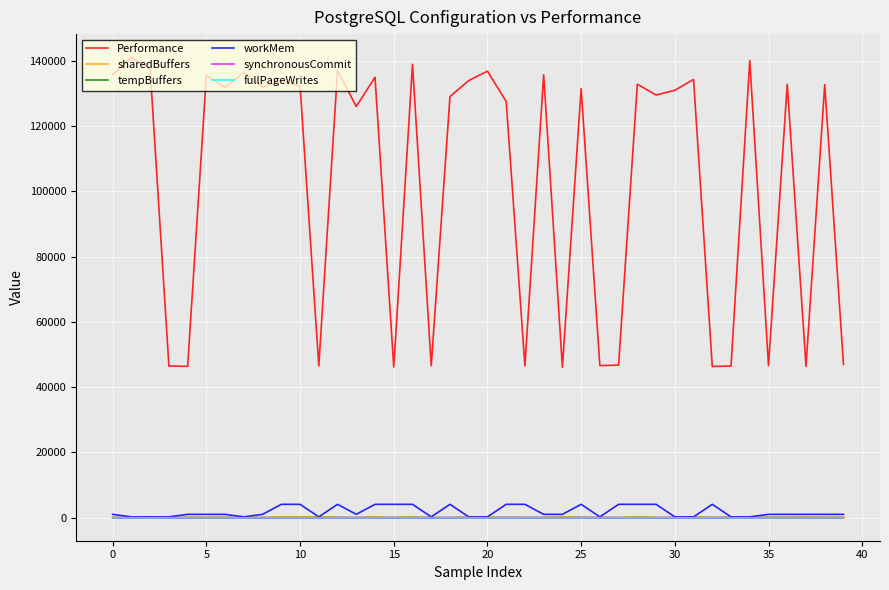

What is the difference between the maximum and minimum values in the sharedBuffers series?

192.0